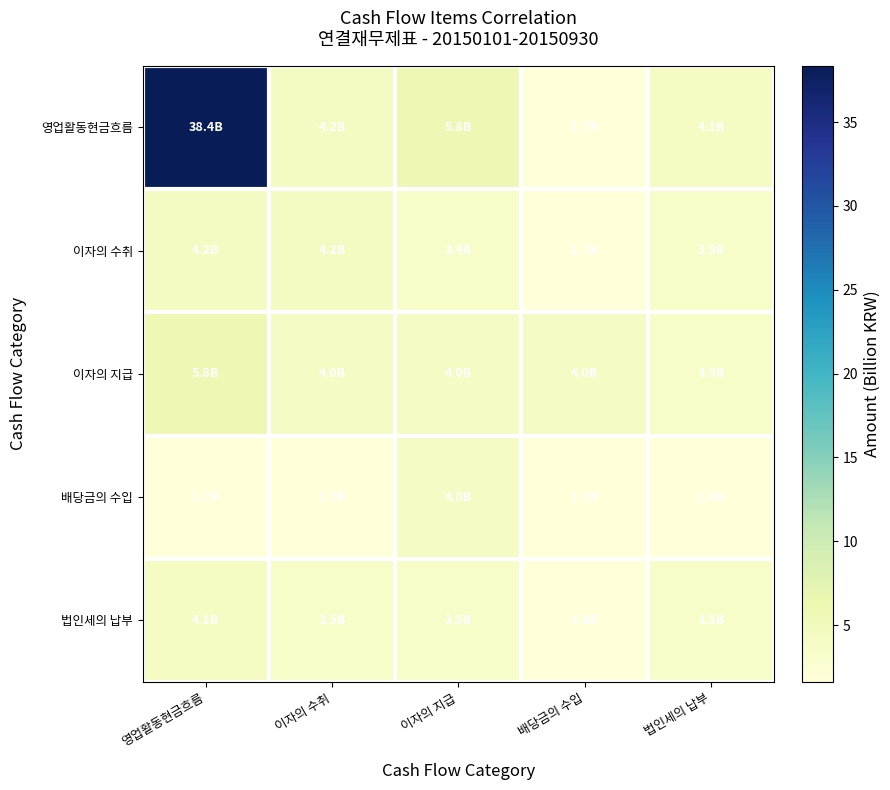

What is the maximum value shown in the chart?

38.4